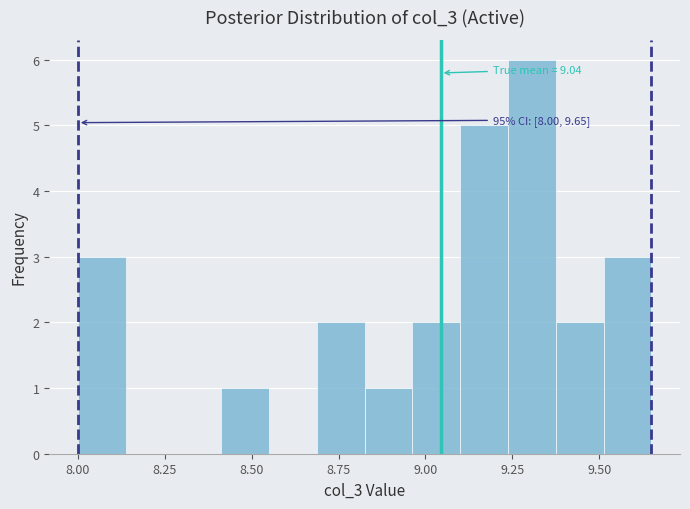

Around what value on the x-axis is the tallest bar? Give the approximate position of its centre, as read against the axis.

9.30